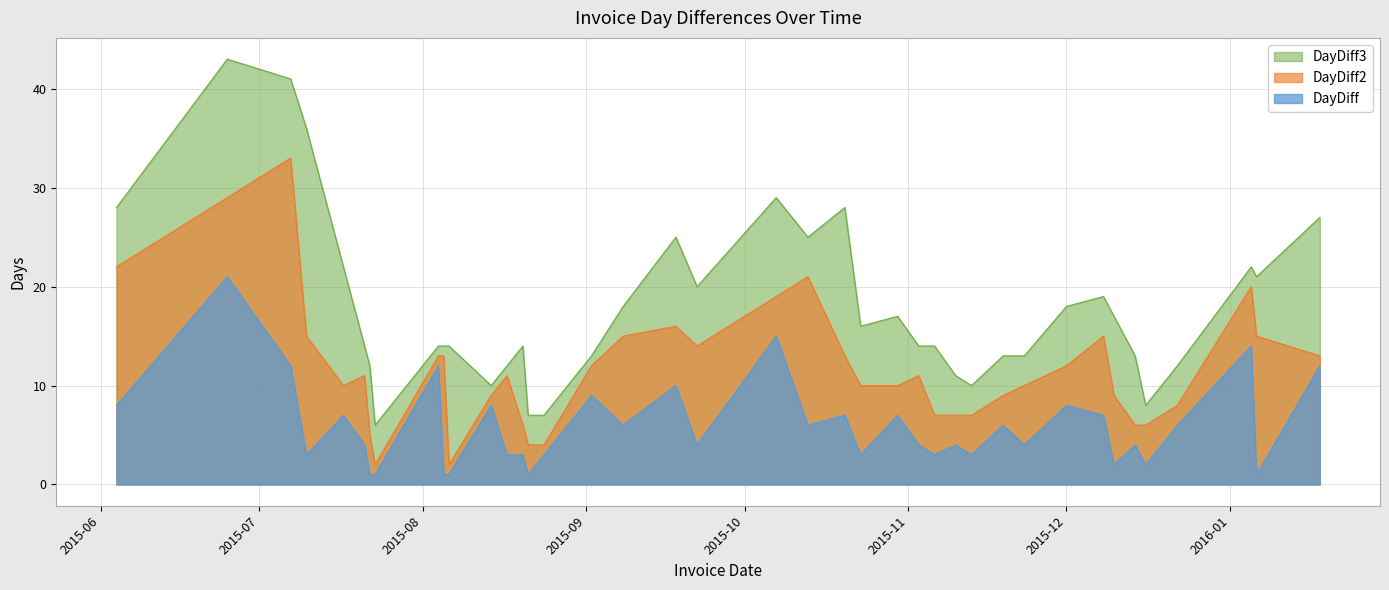

At which category is the sum across all series the highest?

2015-06-25